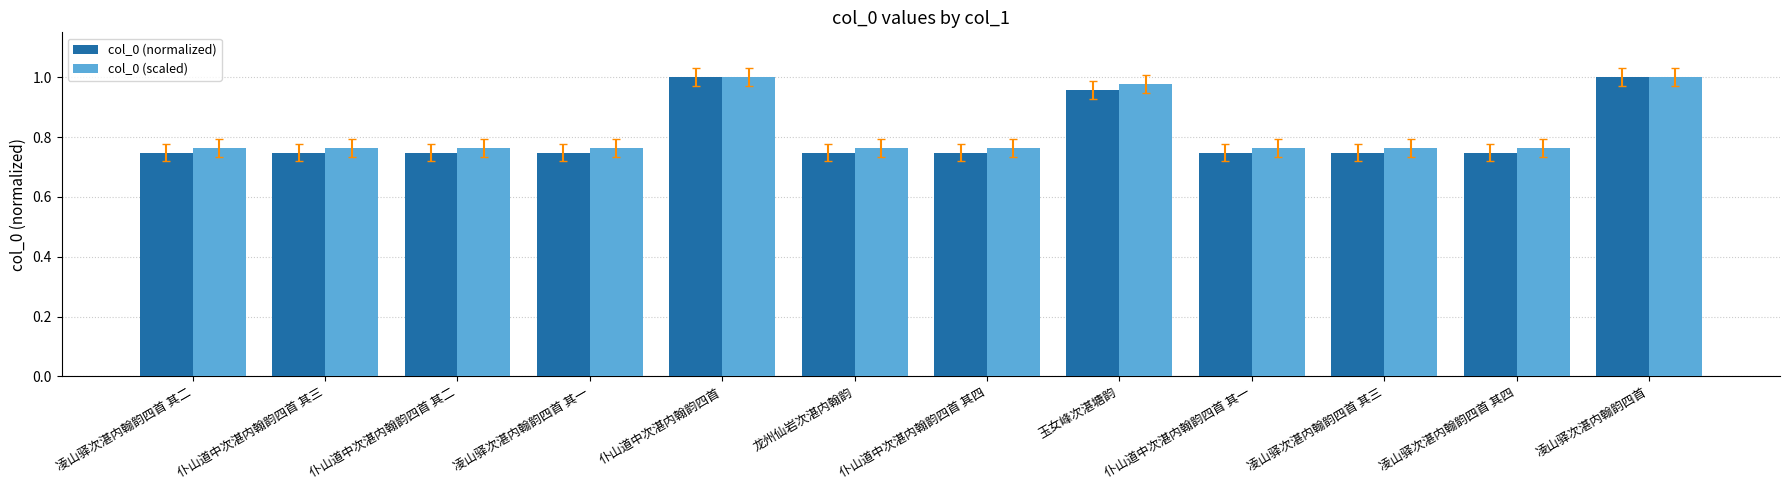

How many groups of bars are there?

12